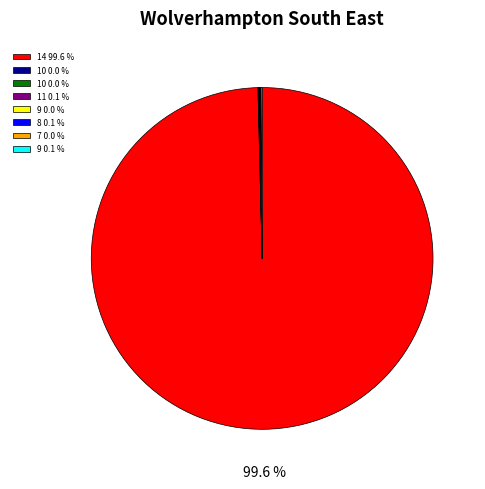

Is there any slice that represents more than half of the pie?

Yes